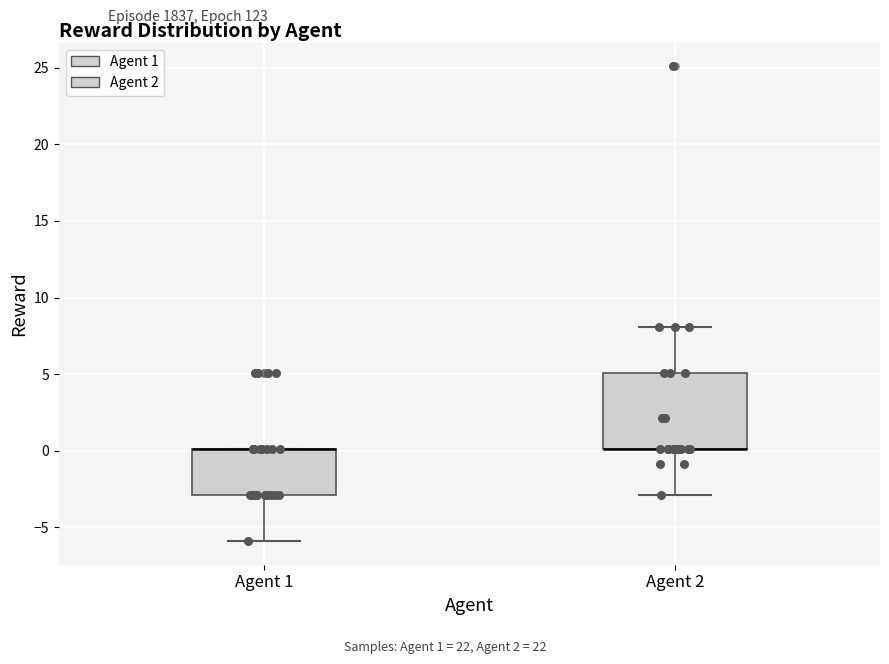

Where is the lower edge of the box for Agent 1 on the y-axis? The values are not printed on the chart, so give them approximately, as read against the axis.

-3